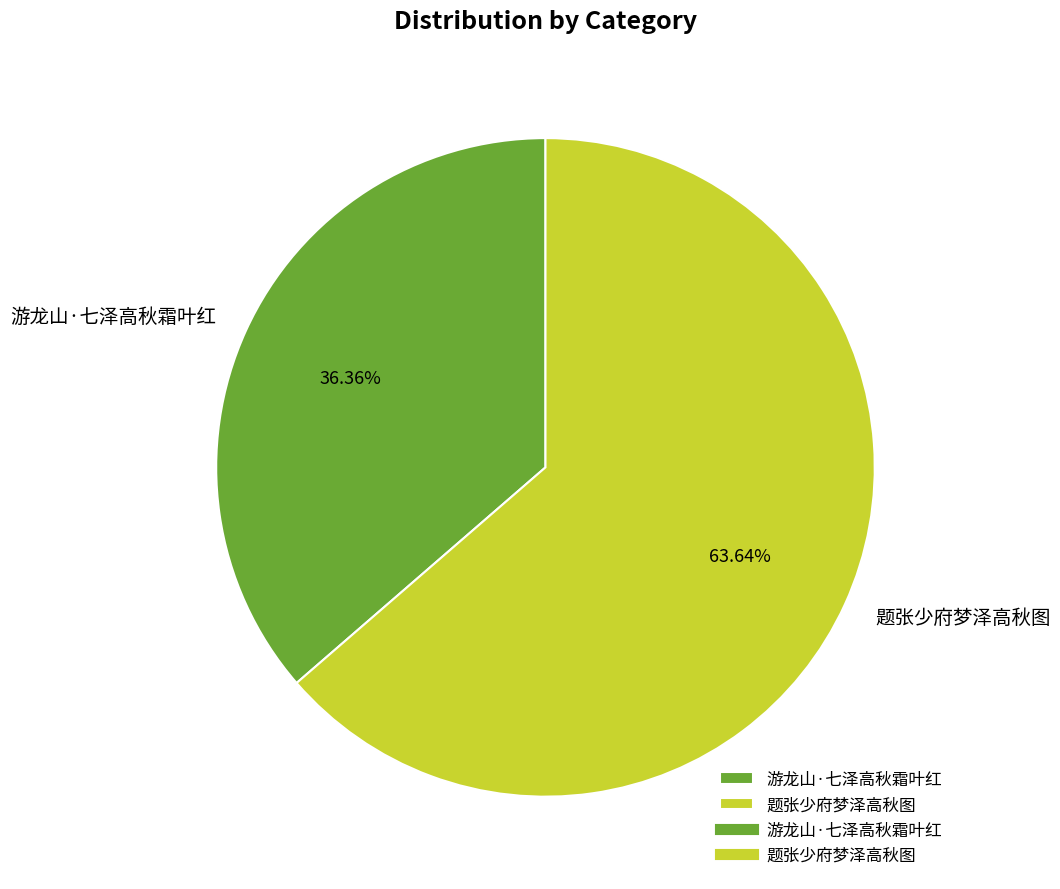

How many segments does this pie chart have?

2